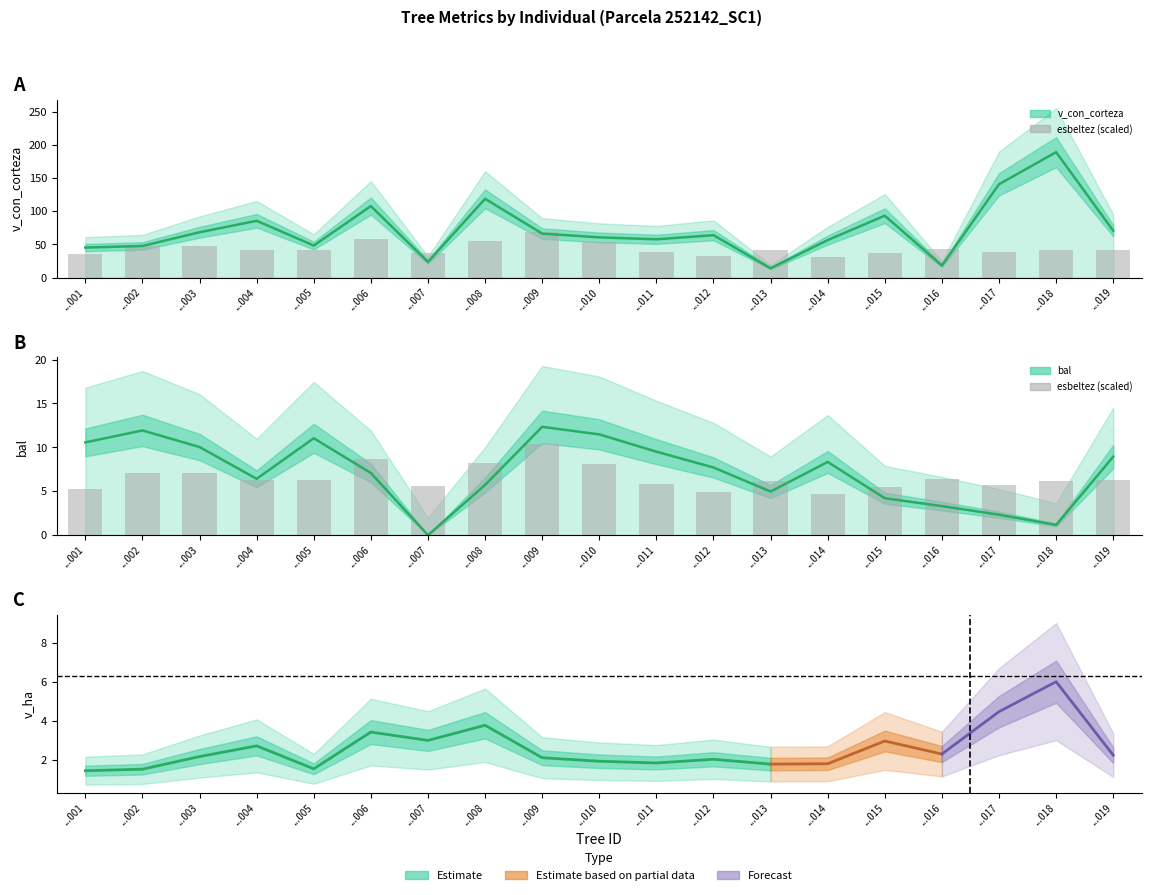

What is the sum of the values at ...011 and ...005?

12.1